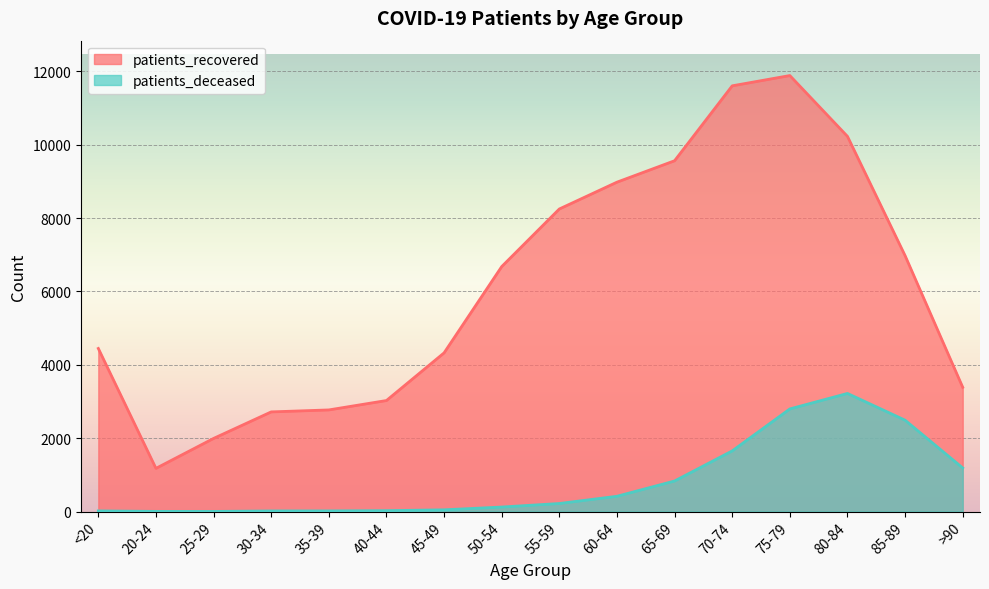

In patients_deceased, how many points are higher than both neighbors (excluding endpoints)?

1